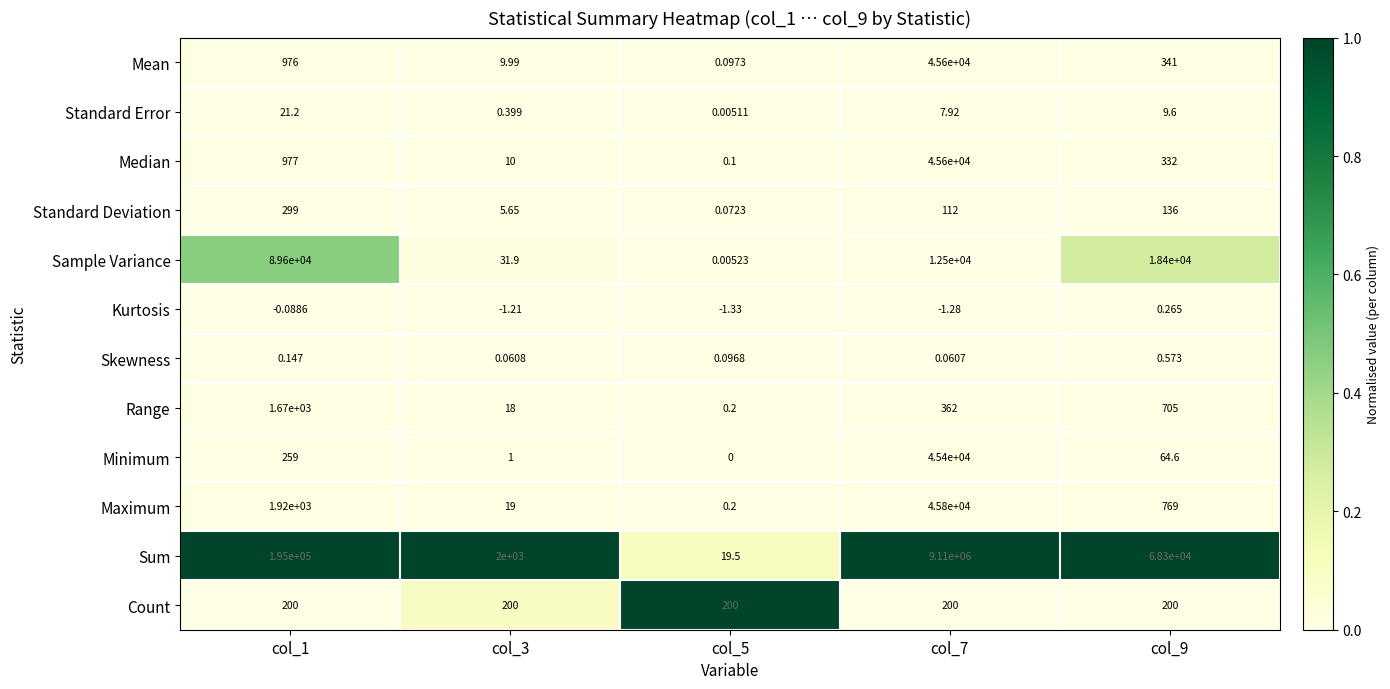

Which series has the widest spread of values?

Sum